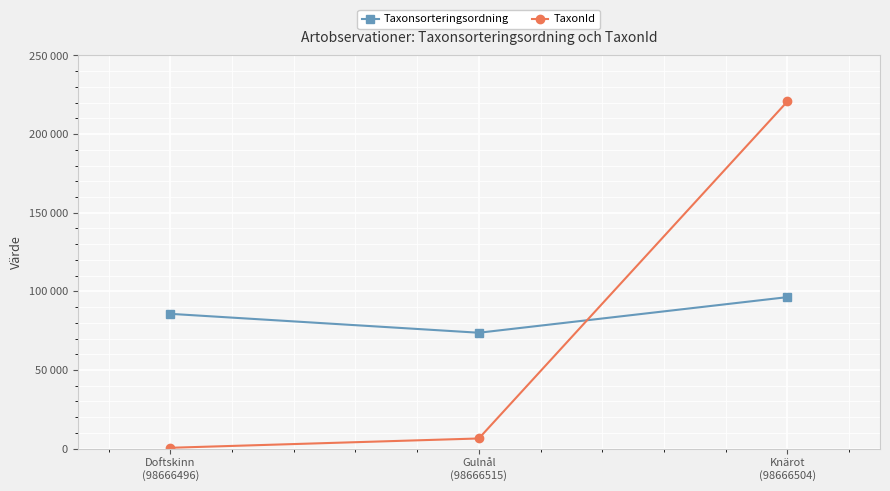

Is it true that Taxonsorteringsordning equals 96334 at Knärot
(98666504)?

True